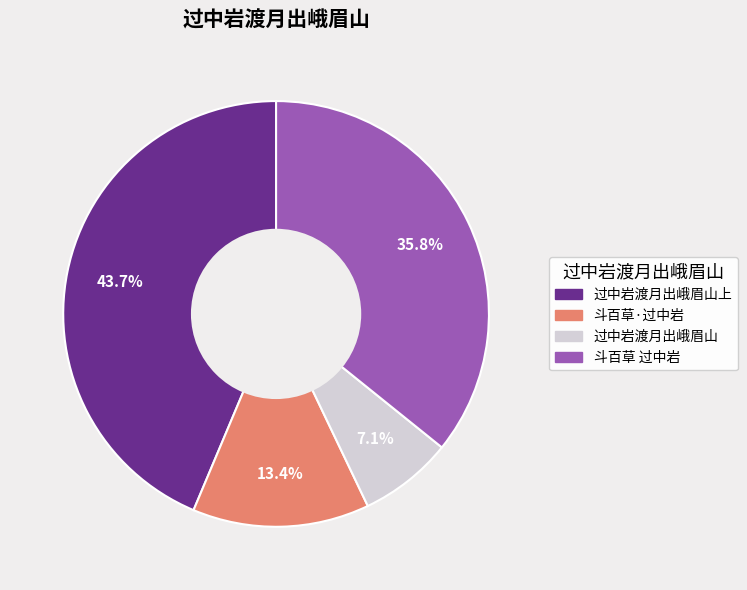

Is there a majority slice in this chart?

No